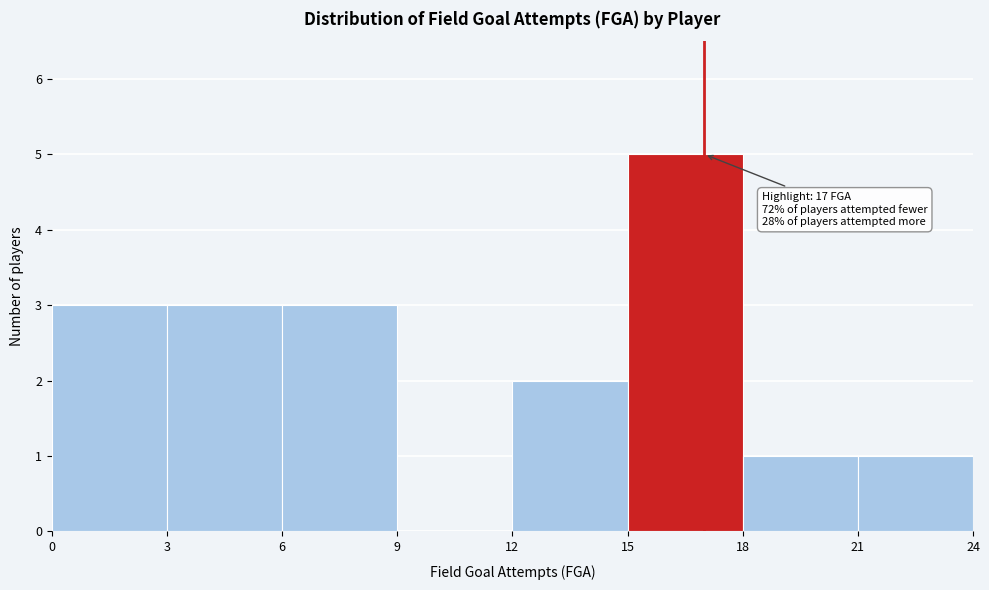

Which range on the x-axis has the tallest bar?

15 to 18